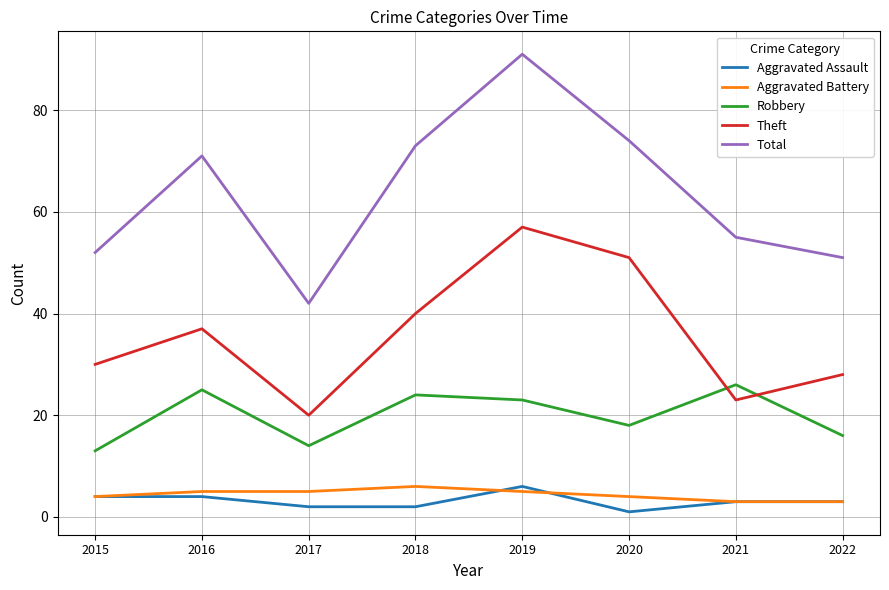

Read the Total value at 2015, to the nearest 5.

50